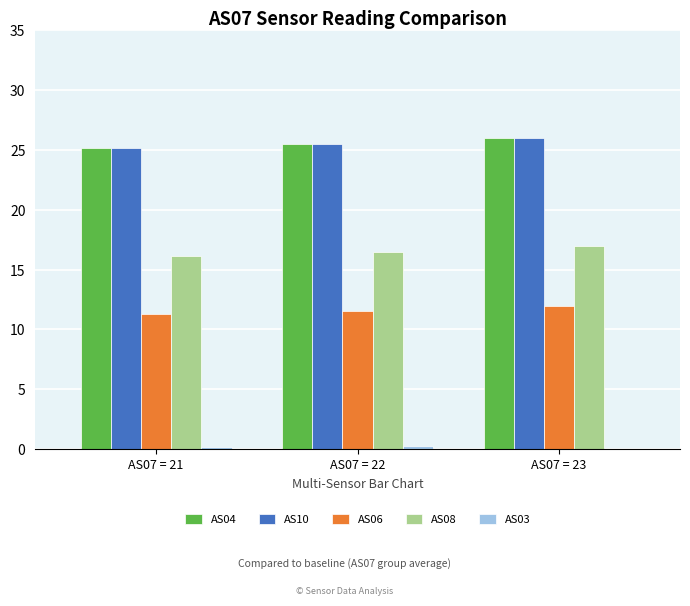

What is the difference between the AS04 values at AS07 = 22 and AS07 = 21?

0.3